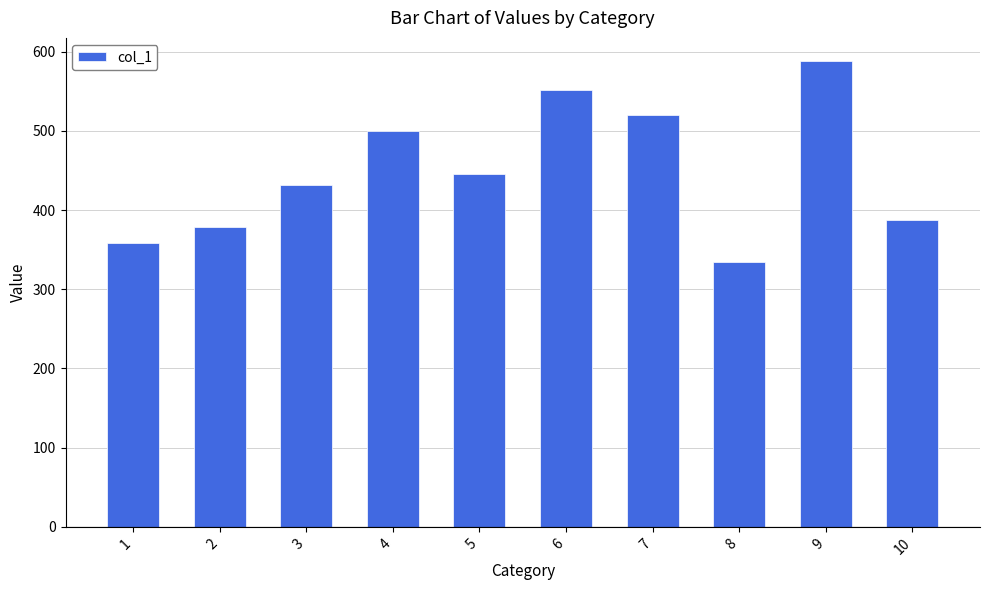

Are the bars horizontal?

No